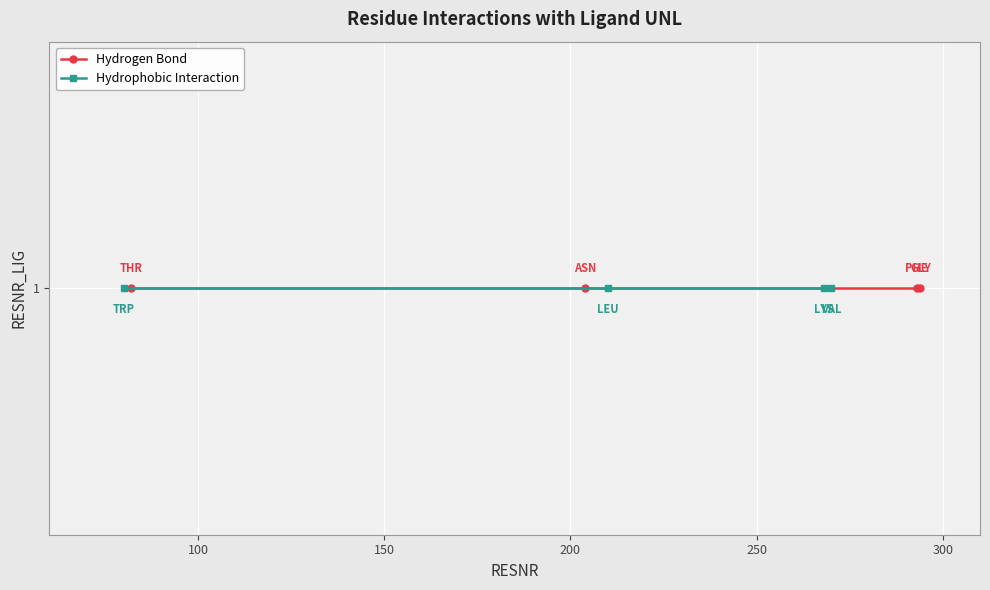

How many lines are shown in the chart?

2